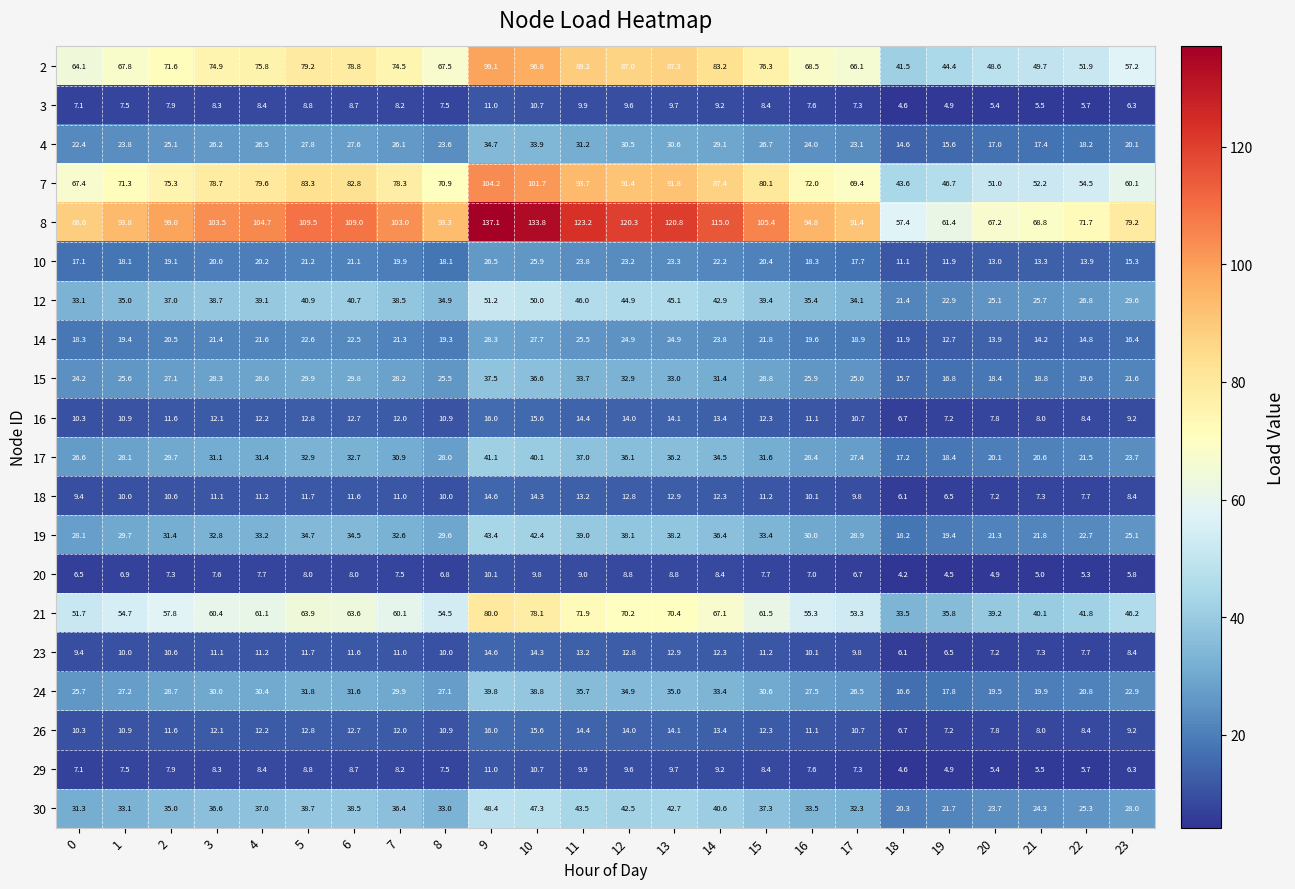

Rank the categories by 21 value from lowest to highest.

18, 19, 20, 21, 22, 23, 0, 17, 8, 1, 16, 2, 7, 3, 4, 15, 6, 5, 14, 12, 13, 11, 10, 9